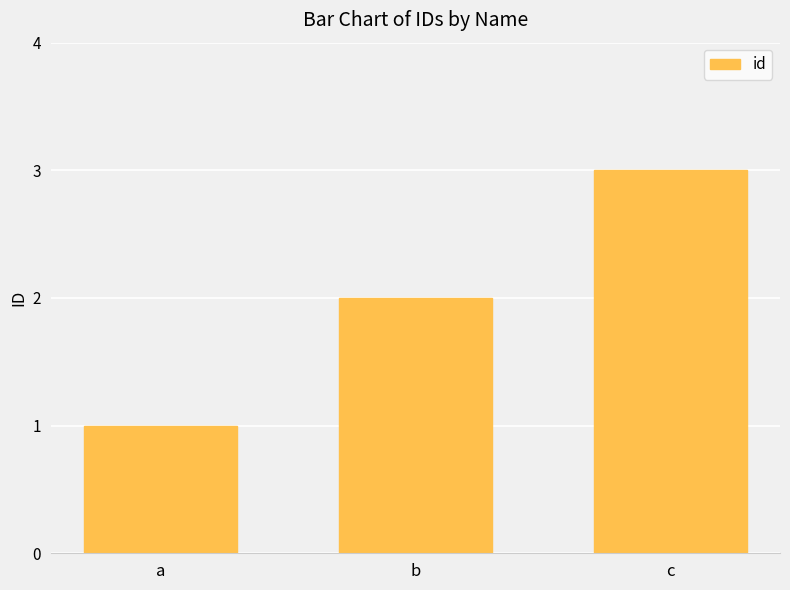

Reading left to right, list all the values displayed in this chart.

a=1	b=2	c=3